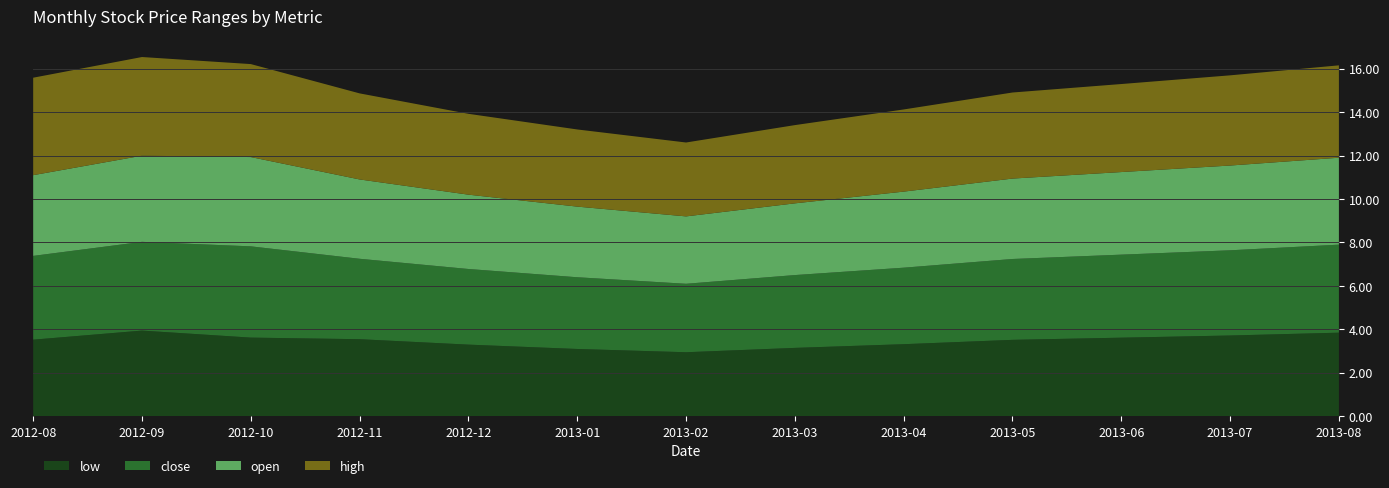

Reading right to left, extract all data points from this chart.

open: 4.0	3.9	3.8	3.7	3.5	3.3	3.1	3.2	3.4	3.6	4.1	4.0	3.7
high: 4.2	4.2	4.0	4.0	3.8	3.6	3.4	3.5	3.7	4.0	4.3	4.5	4.5
close: 4.0	3.9	3.8	3.7	3.5	3.4	3.1	3.3	3.5	3.7	4.2	4.1	3.9
low: 3.9	3.7	3.6	3.5	3.3	3.1	3.0	3.1	3.3	3.5	3.6	3.9	3.5